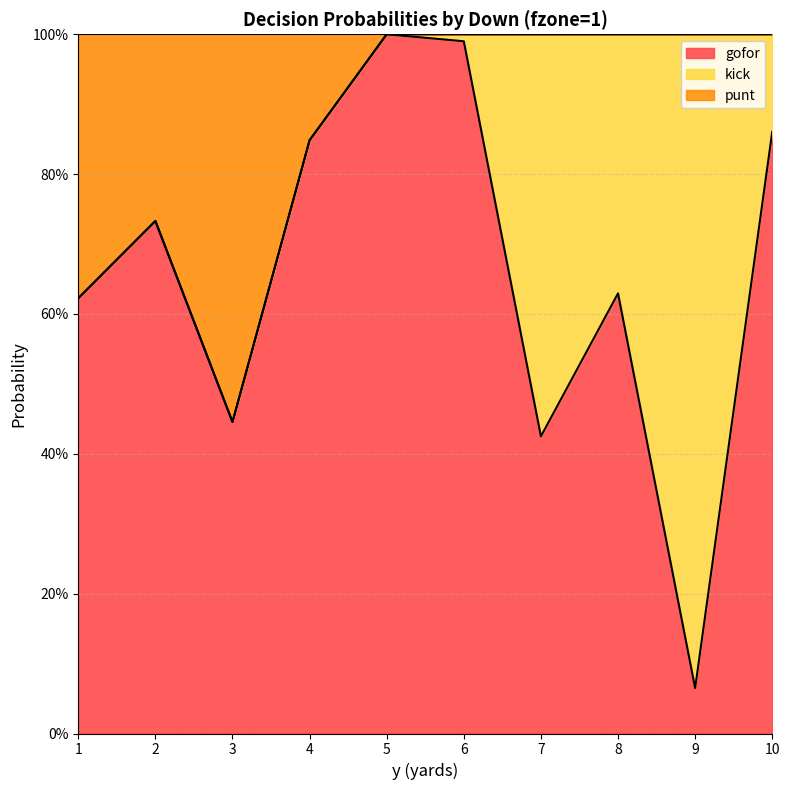

At which label does gofor reach its peak?

5